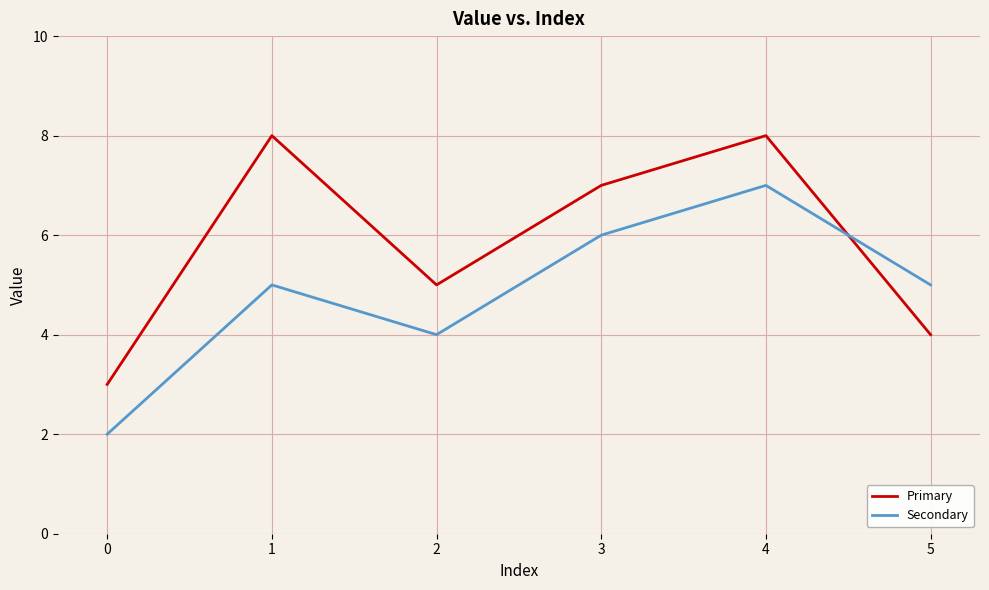

How many intersections are there between Secondary and Primary?

1